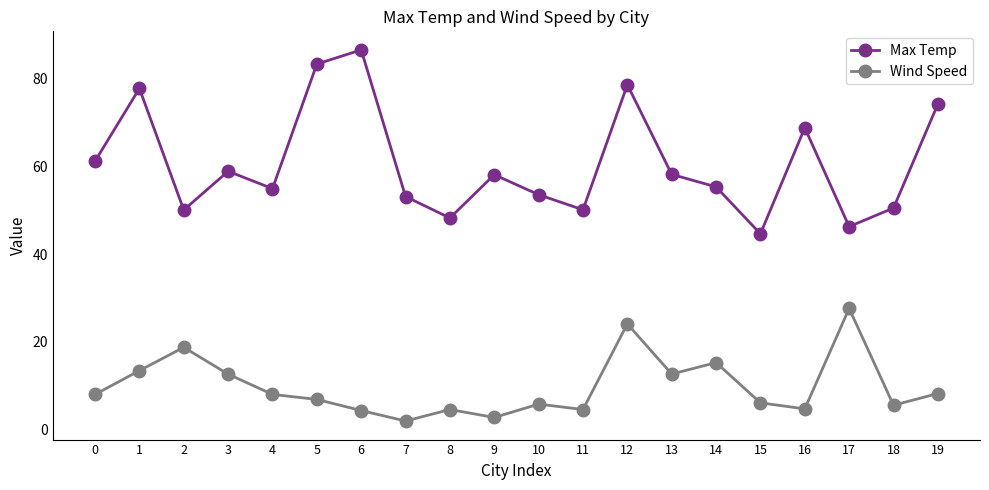

Where is the first local minimum for Wind Speed?

7